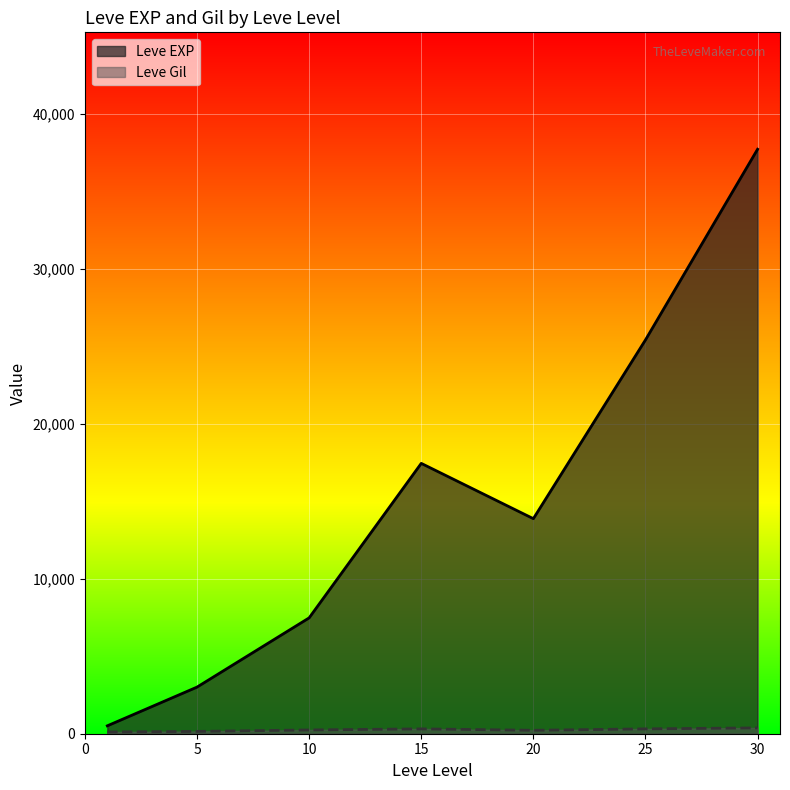

Which series has the widest spread of values?

Leve EXP